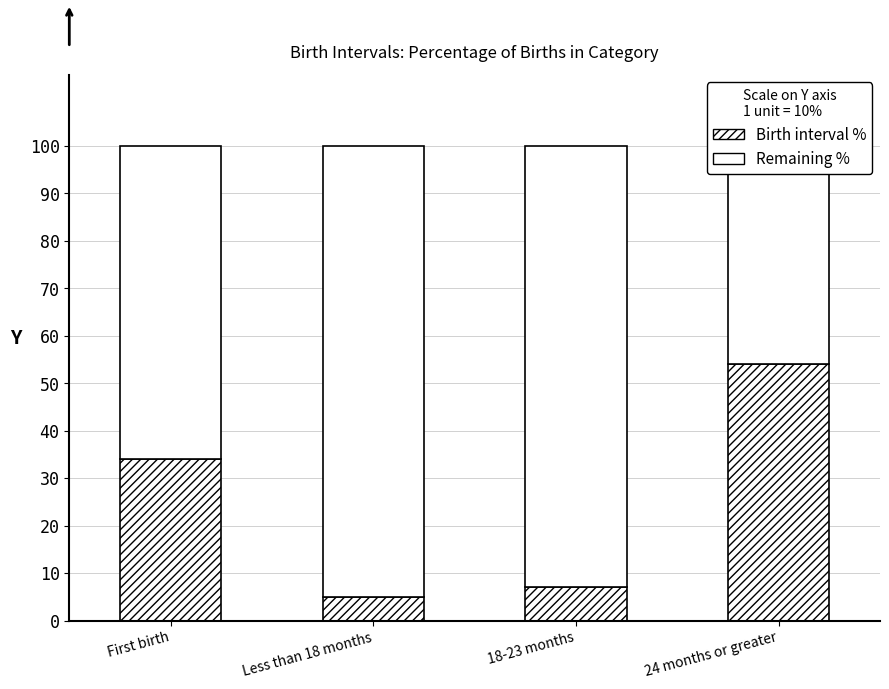

Is the value of Birth interval % at First birth greater than the value of Remaining % at 24 months or greater?

No